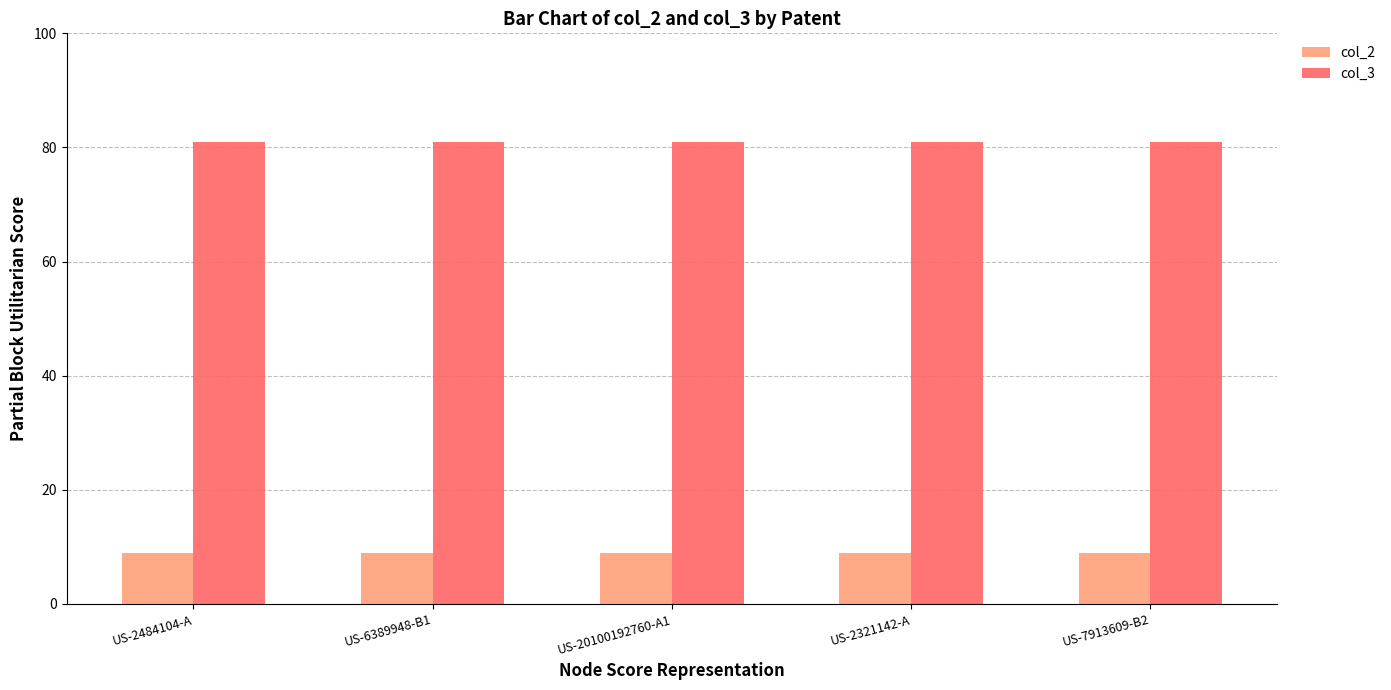

What is the minimum value shown in the chart?

9